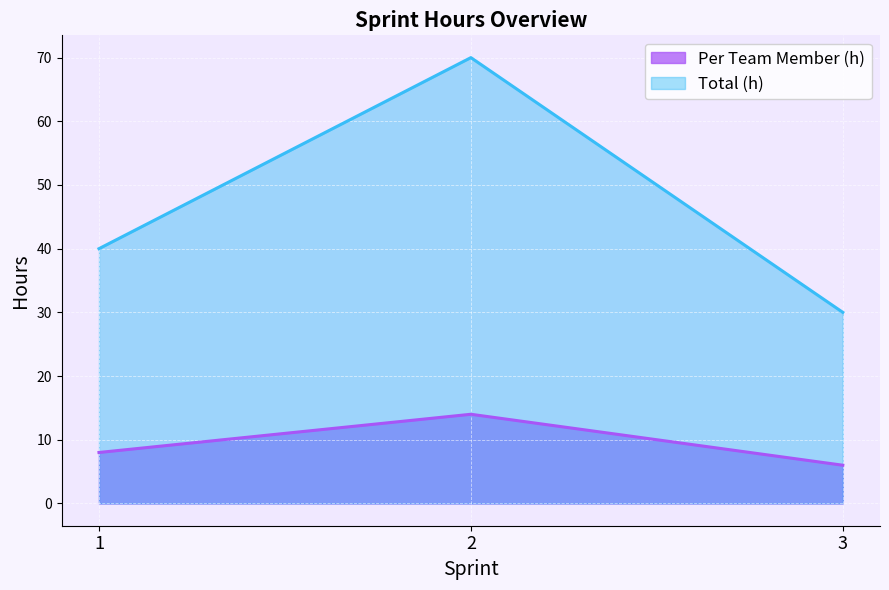

At which category is the sum across all series the highest?

2